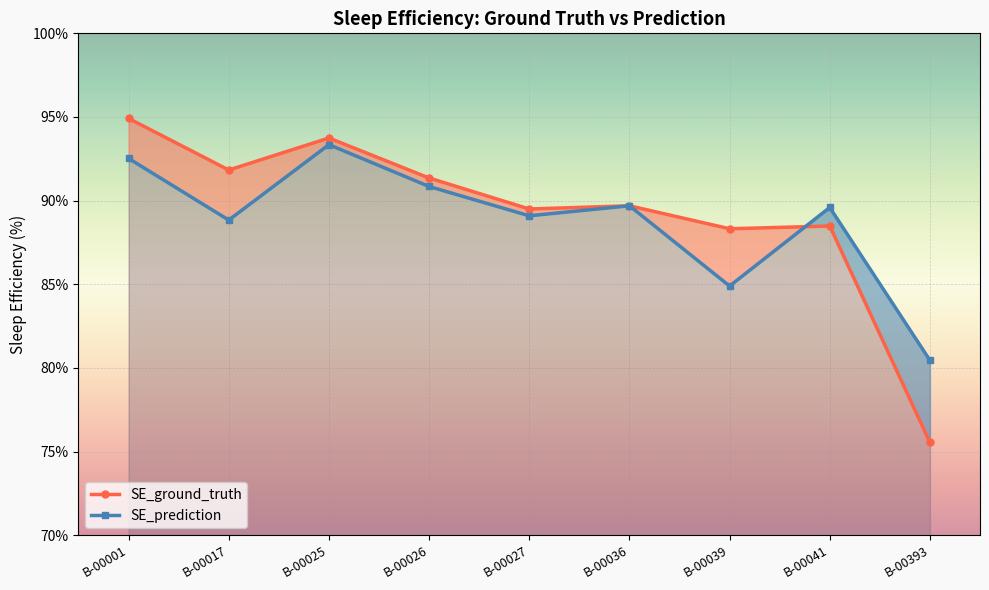

Where does the SE_prediction series first go above 89?

B-00001